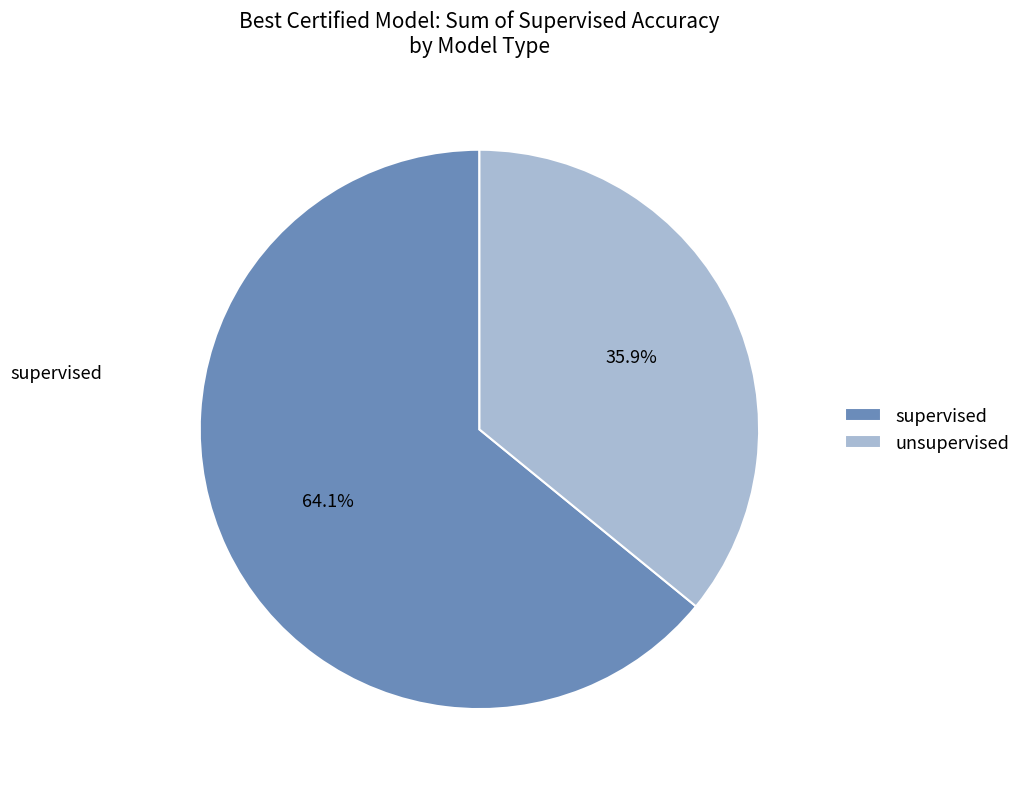

To the nearest percent, what portion does unsupervised represent?

36%